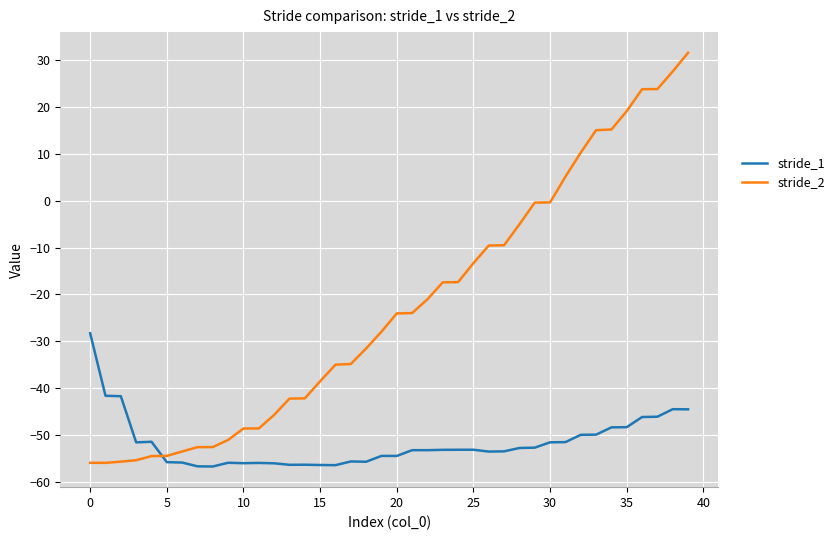

How many lines are shown in the chart?

2